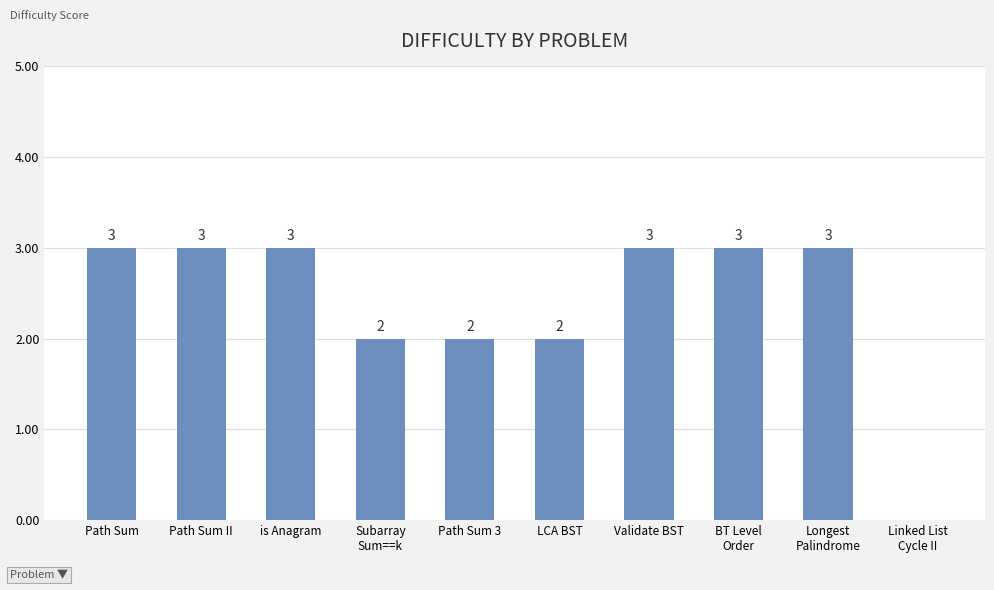

The chart shows a value of 1 at Path Sum 3. True or false?

False